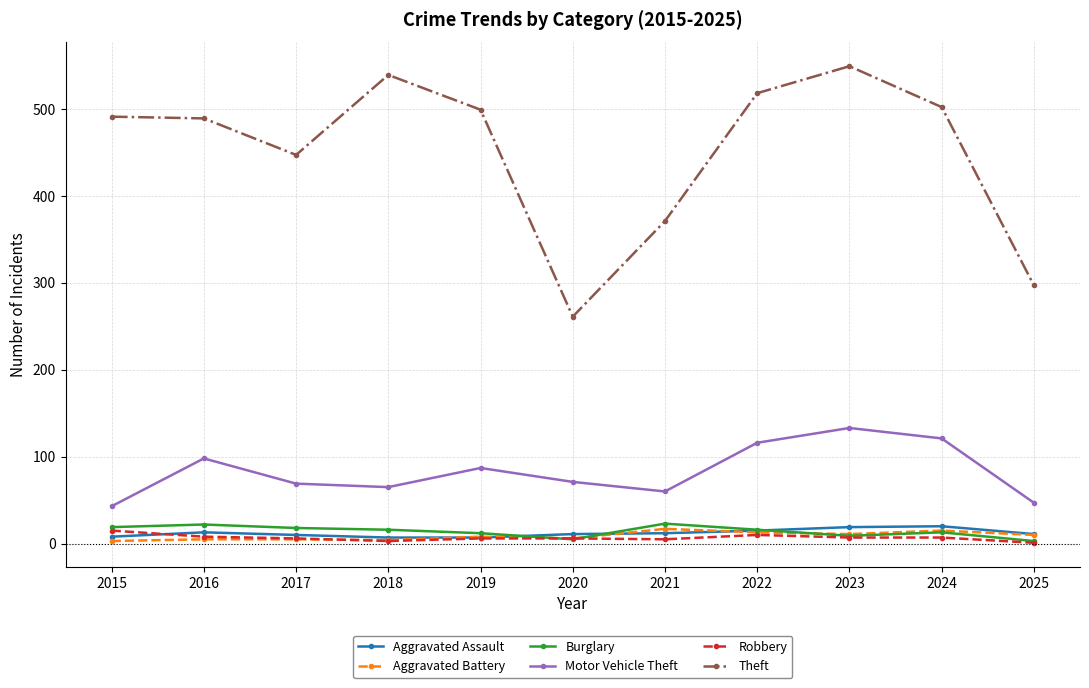

How many series are shown in this chart?

6